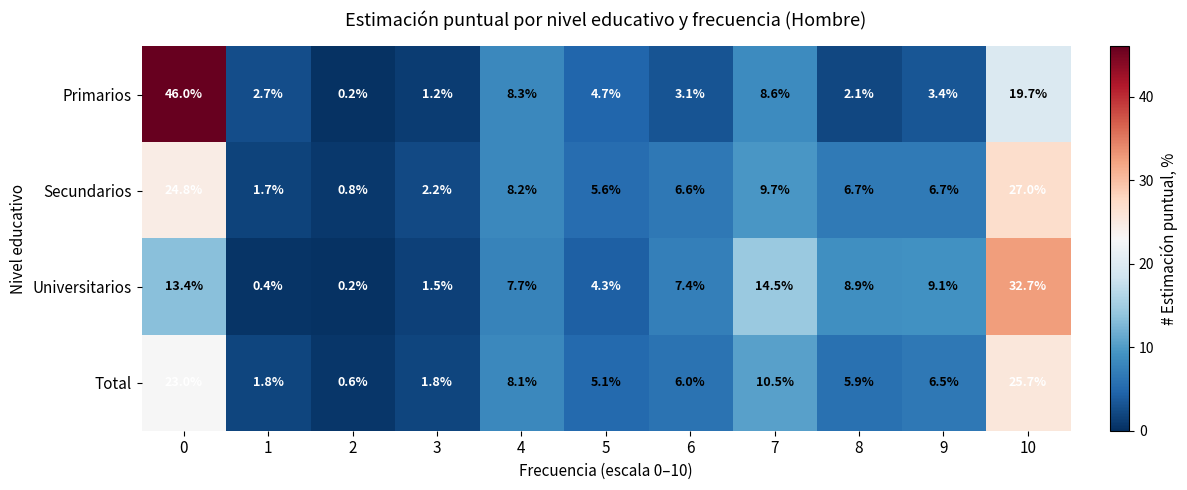

Is the value of Primarios at 9 greater than the value of Total at 1?

Yes